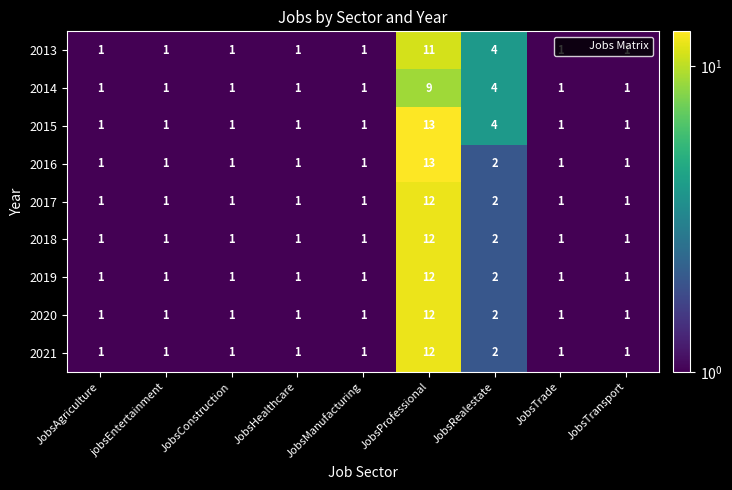

The value of 2014 at JobsProfessional is 3. True or false?

False